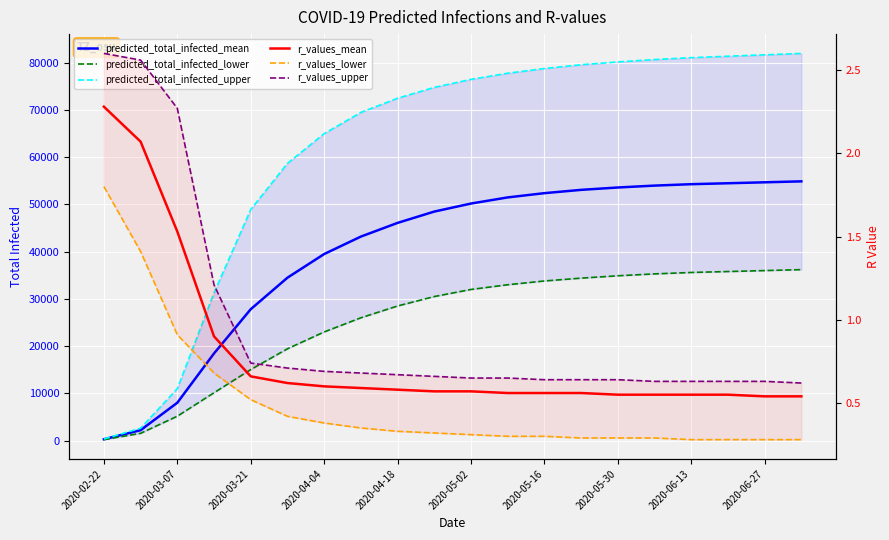

What is the smallest value displayed?

0.3